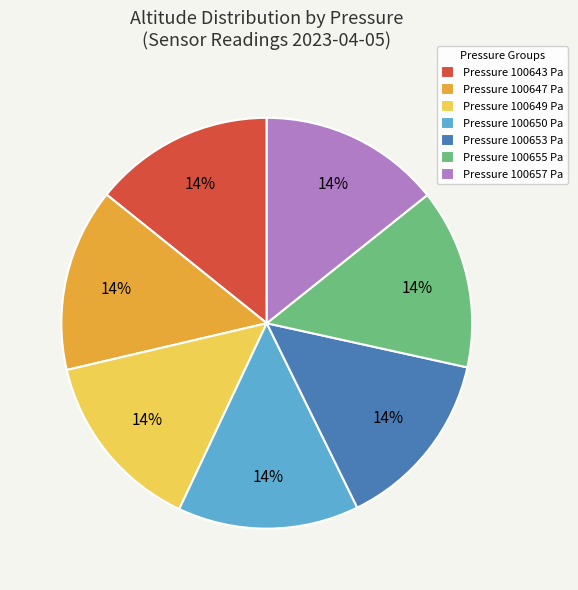

Do Pressure 100643 Pa and Pressure 100653 Pa together represent more than half of the pie?

No